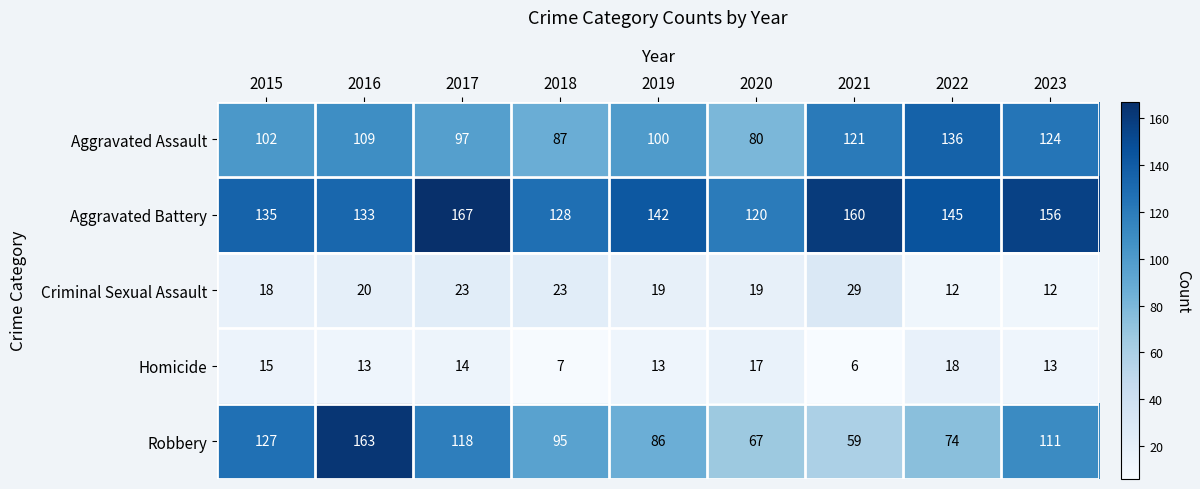

What is the sum of all Aggravated Assault values?

956